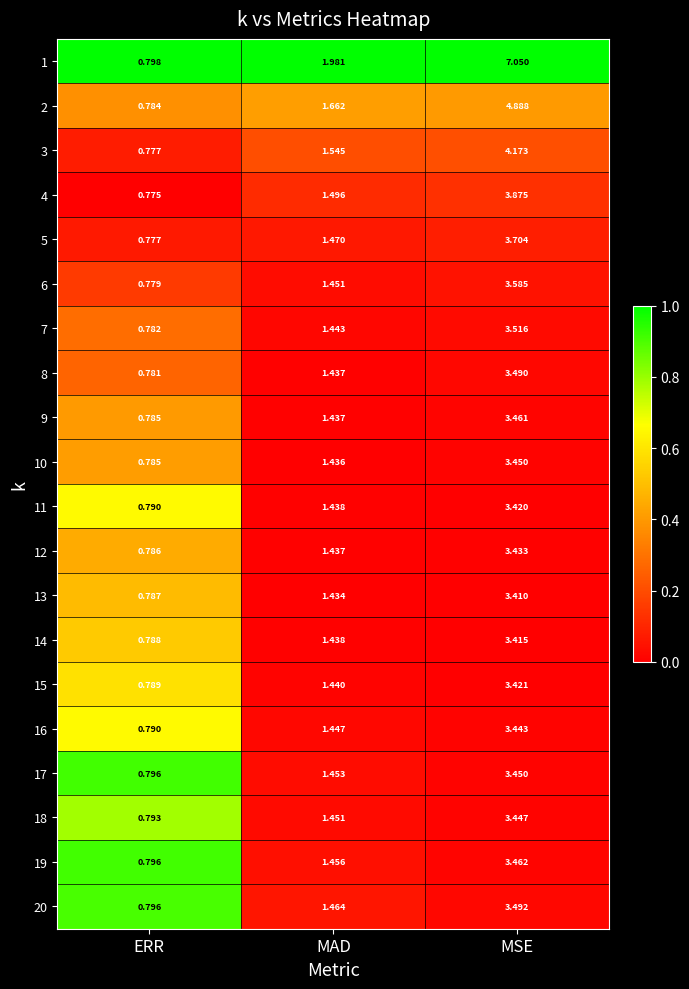

Rank the categories by 4 value from lowest to highest.

ERR, MAD, MSE